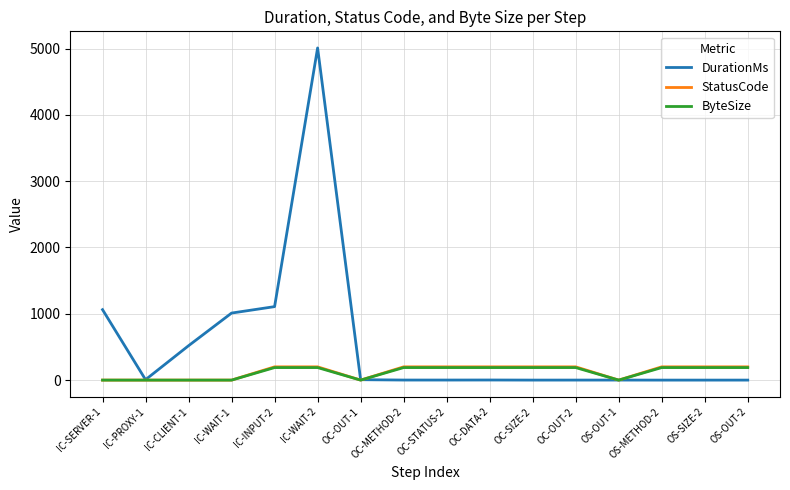

At which category is the sum across all series the highest?

IC-WAIT-2